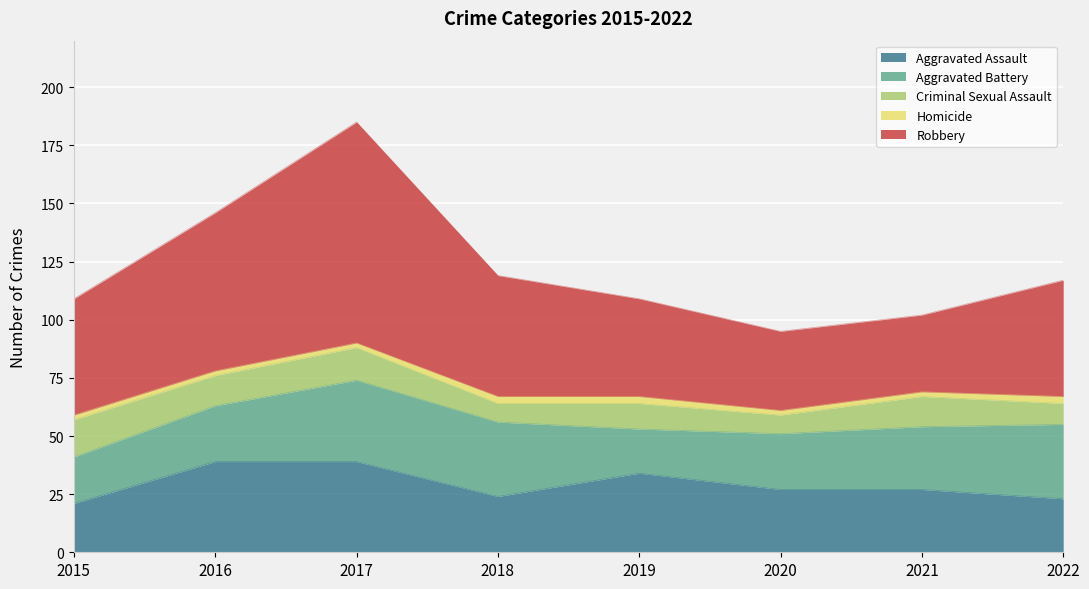

Reading left to right, what are all the values shown in this chart?

Aggravated Assault: 2015=21	2016=39	2017=39	2018=24	2019=34	2020=27	2021=27	2022=23
Aggravated Battery: 2015=20	2016=24	2017=35	2018=32	2019=19	2020=24	2021=27	2022=32
Criminal Sexual Assault: 2015=16	2016=13	2017=14	2018=8	2019=11	2020=8	2021=13	2022=9
Homicide: 2015=2	2016=2	2017=2	2018=3	2019=3	2020=2	2021=2	2022=3
Robbery: 2015=50	2016=68	2017=95	2018=52	2019=42	2020=34	2021=33	2022=50